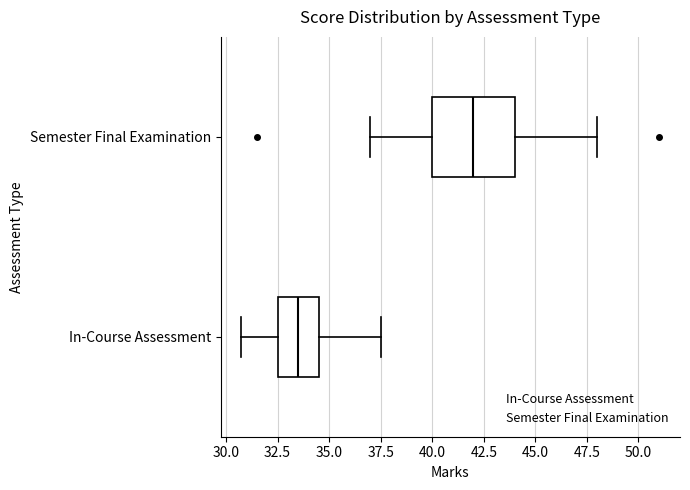

Where is the right edge of the box for Semester Final Examination on the x-axis? The values are not printed on the chart, so give them approximately, as read against the axis.

44.0